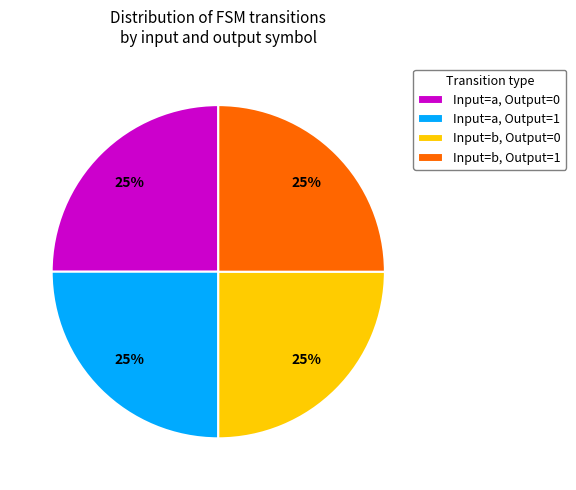

How many segments does this pie chart have?

4